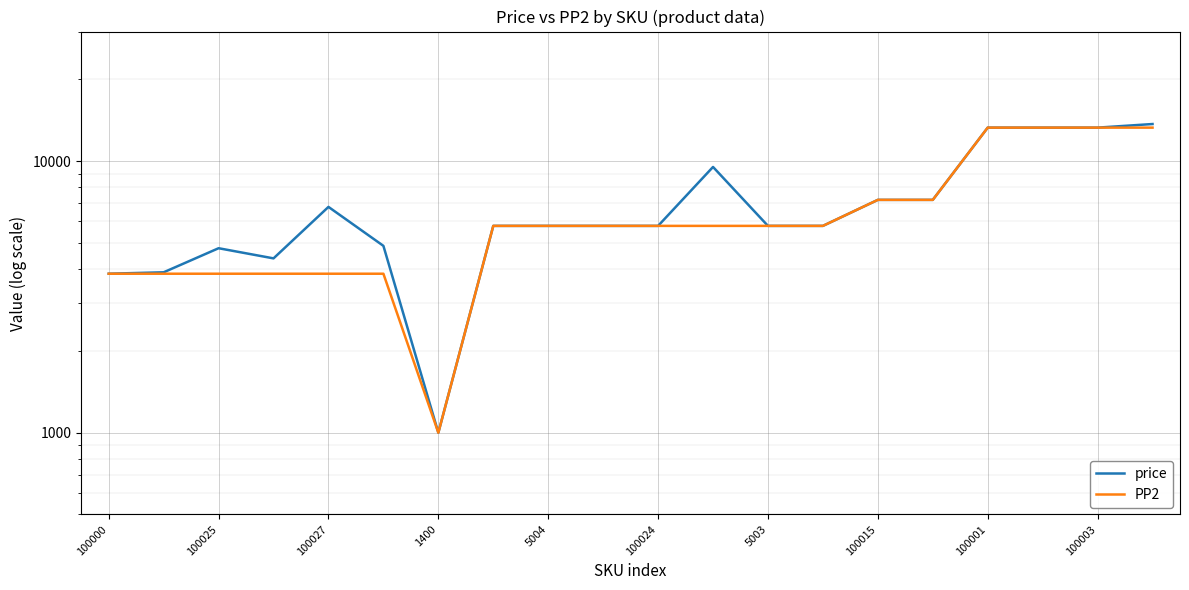

True or false: price has a value of 7201 at 15.

True